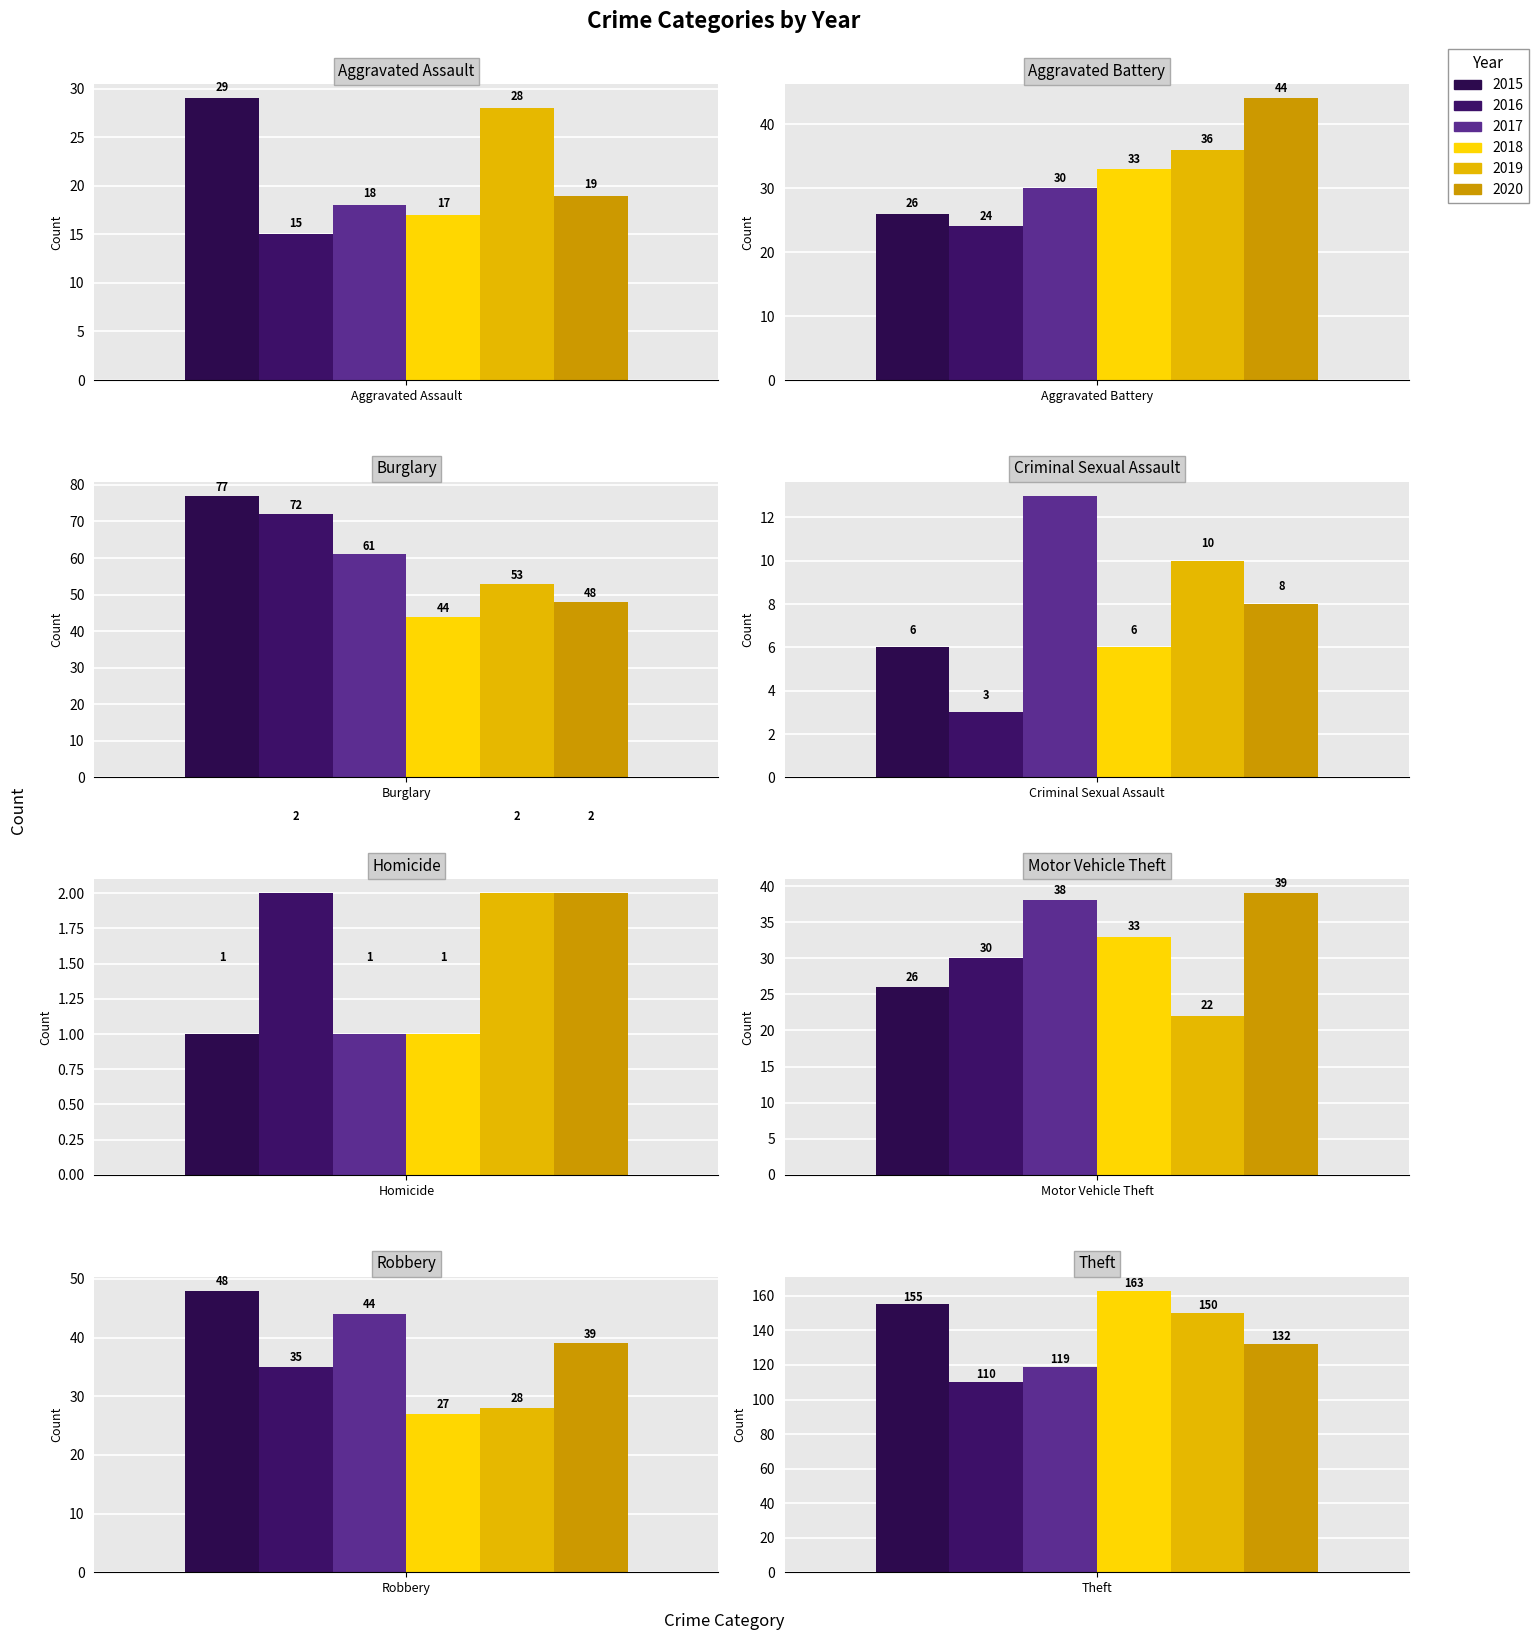

What is the sum of all 2019 values?

329